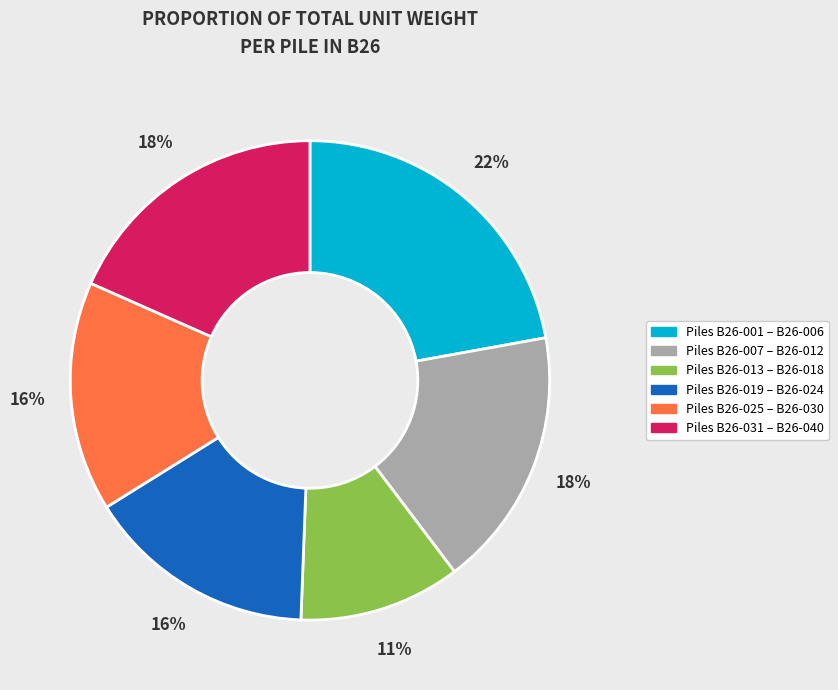

To the nearest percent, what is the difference between the largest and smallest slice percentages?

11%